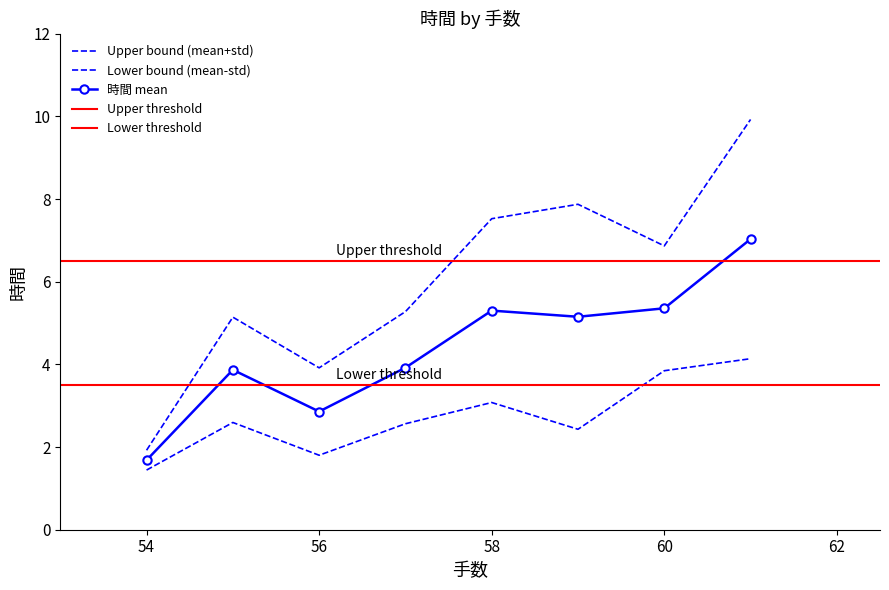

Is this an area chart (filled region under the line)?

No